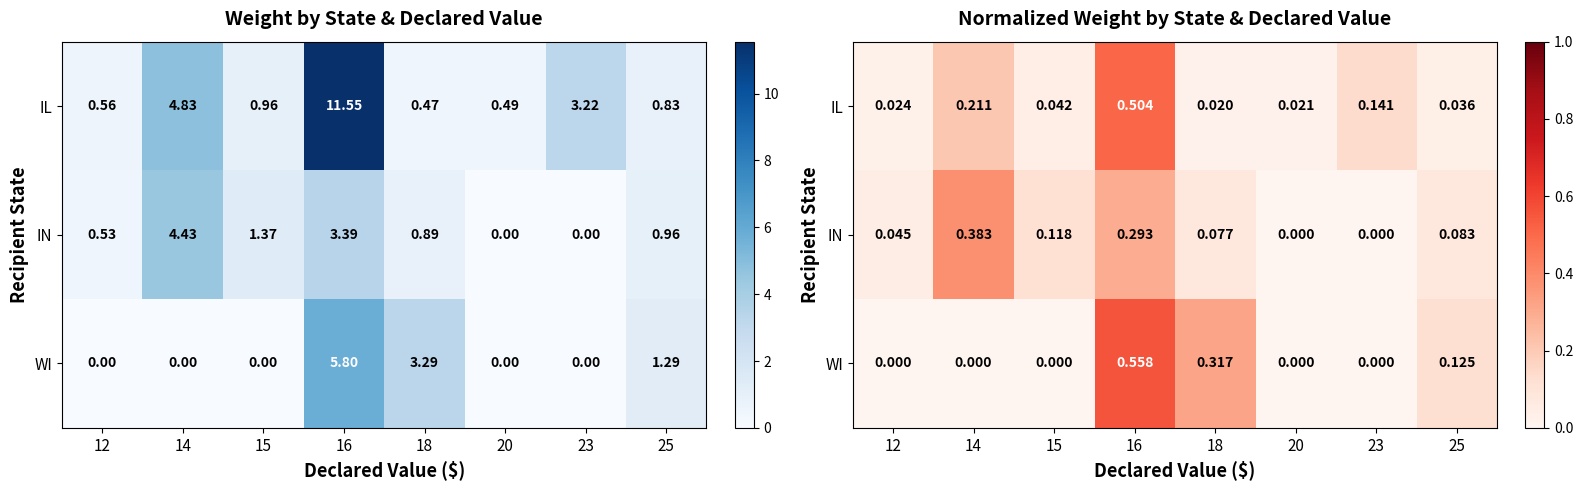

Which series changed the most between 12 and 23?

IL